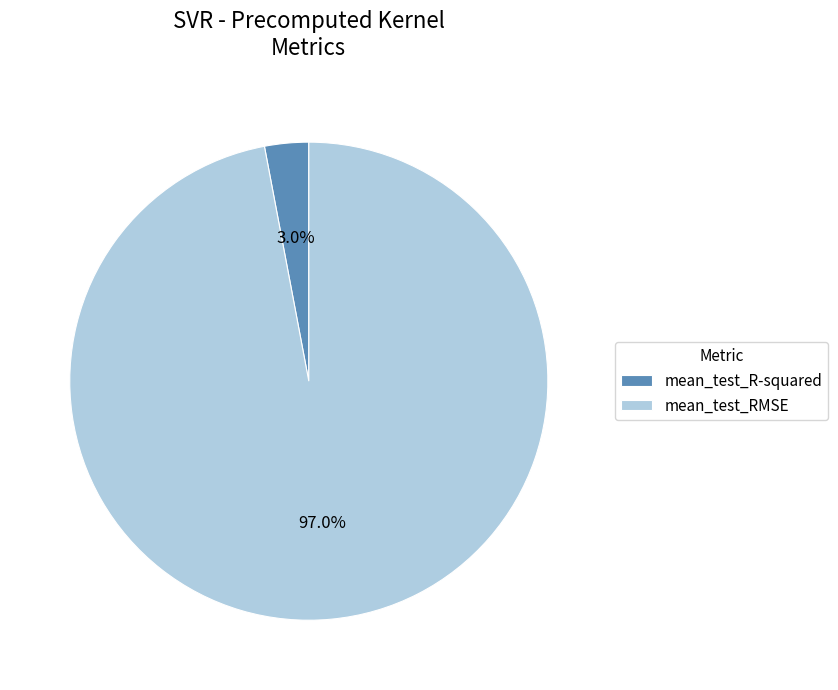

Is the sum of mean_test_RMSE and mean_test_R-squared greater than half?

Yes